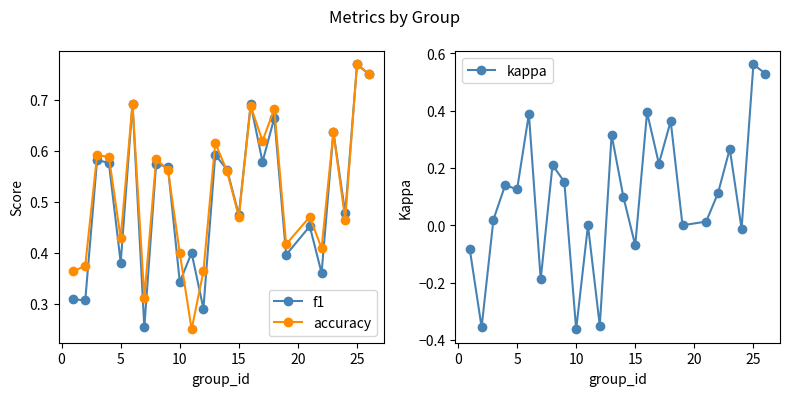

True or false: f1 has more than 2 interior local peaks.

True